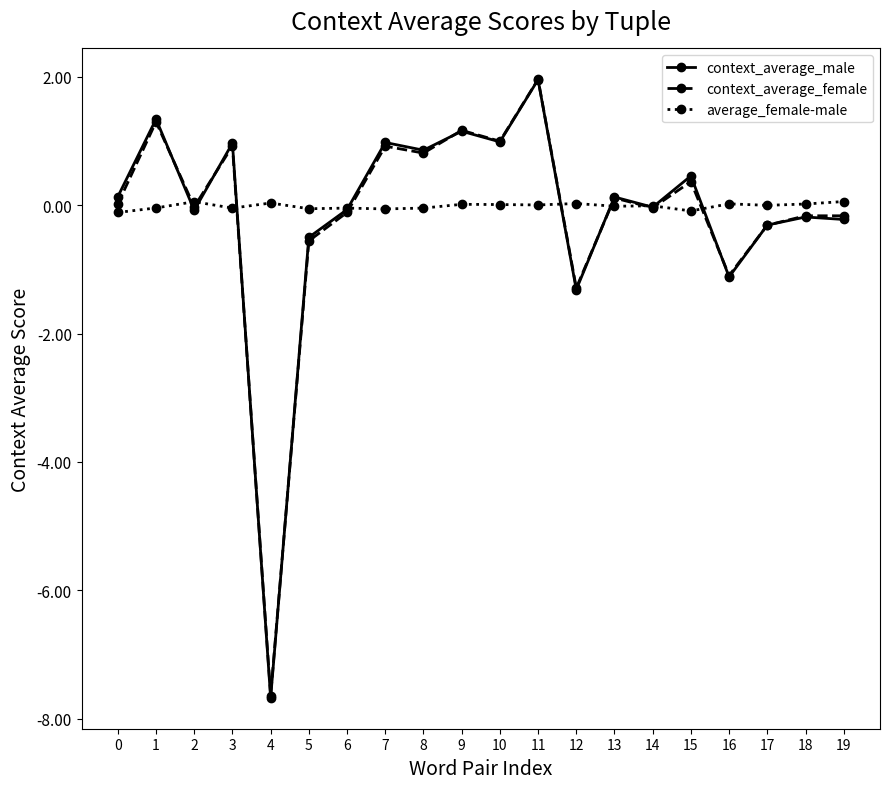

After their last crossing, which series has the higher values: context_average_male or average_female-male?

average_female-male